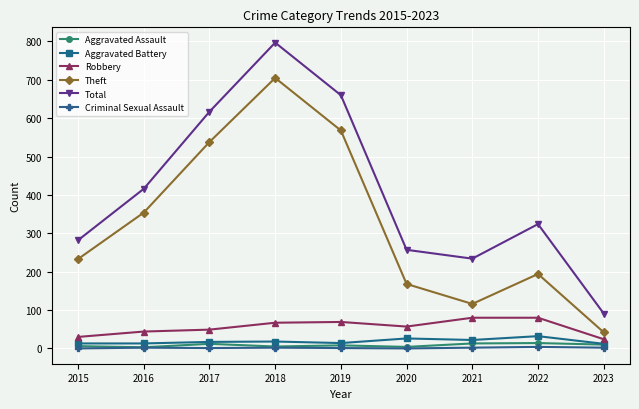

Does the chart have visible grid lines?

Yes